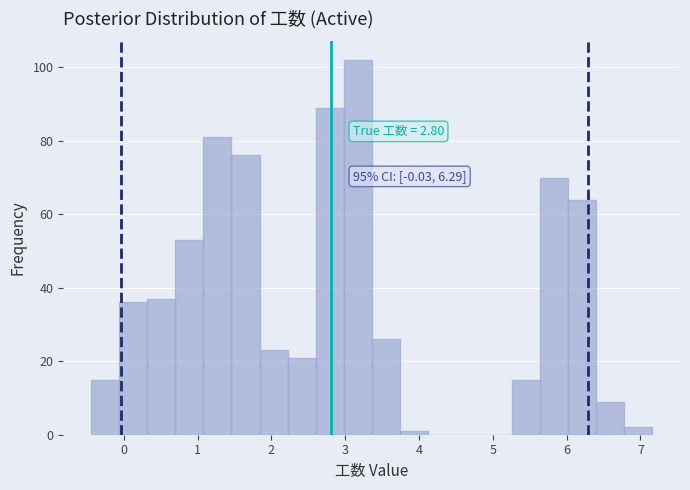

Read against the x-axis, roughly where is the centre of the tallest bar?

3.2